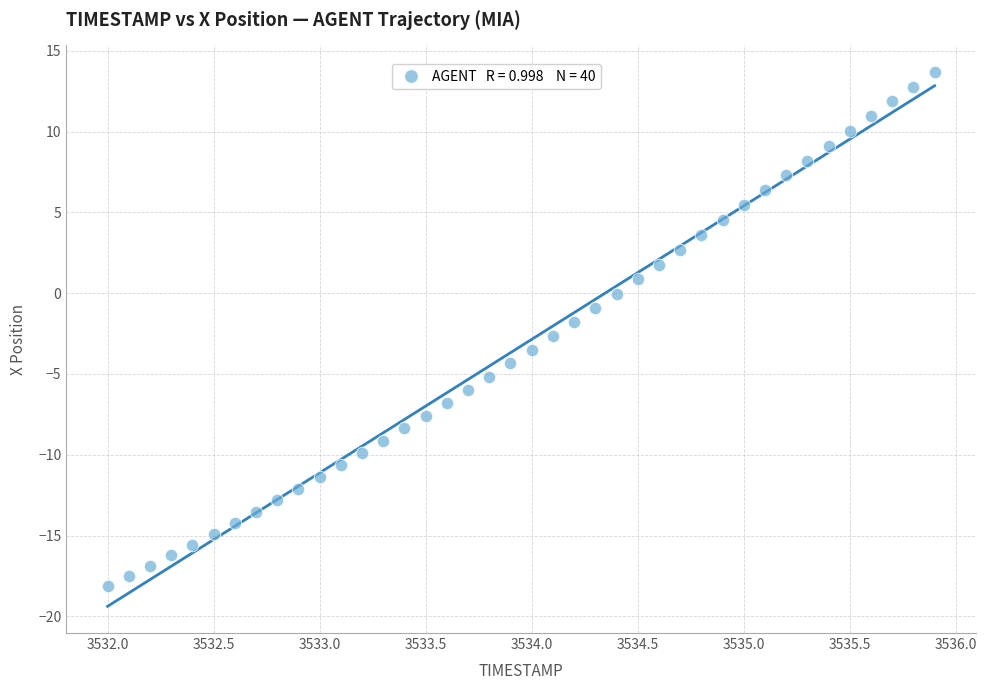

What is the range of Y values (max minus min)?

31.8